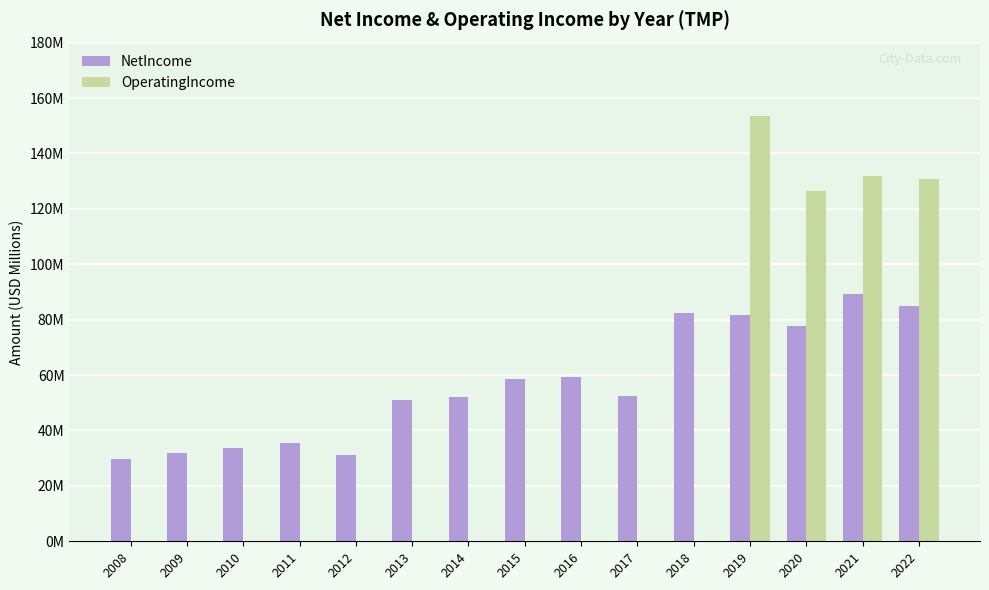

What is the value of the OperatingIncome bar at the 14th from the left?

132.0